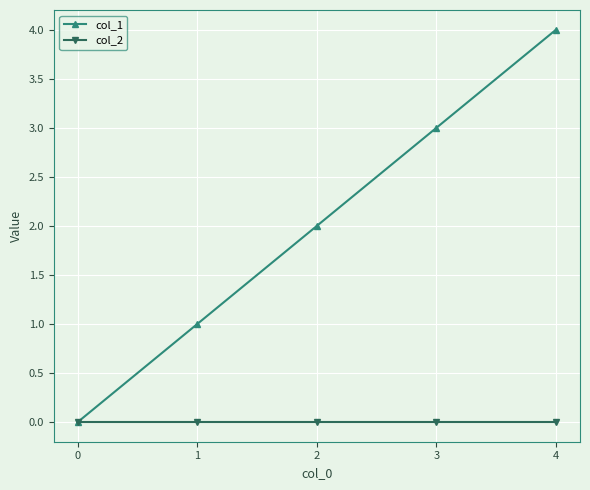

Does the chart have visible grid lines?

Yes